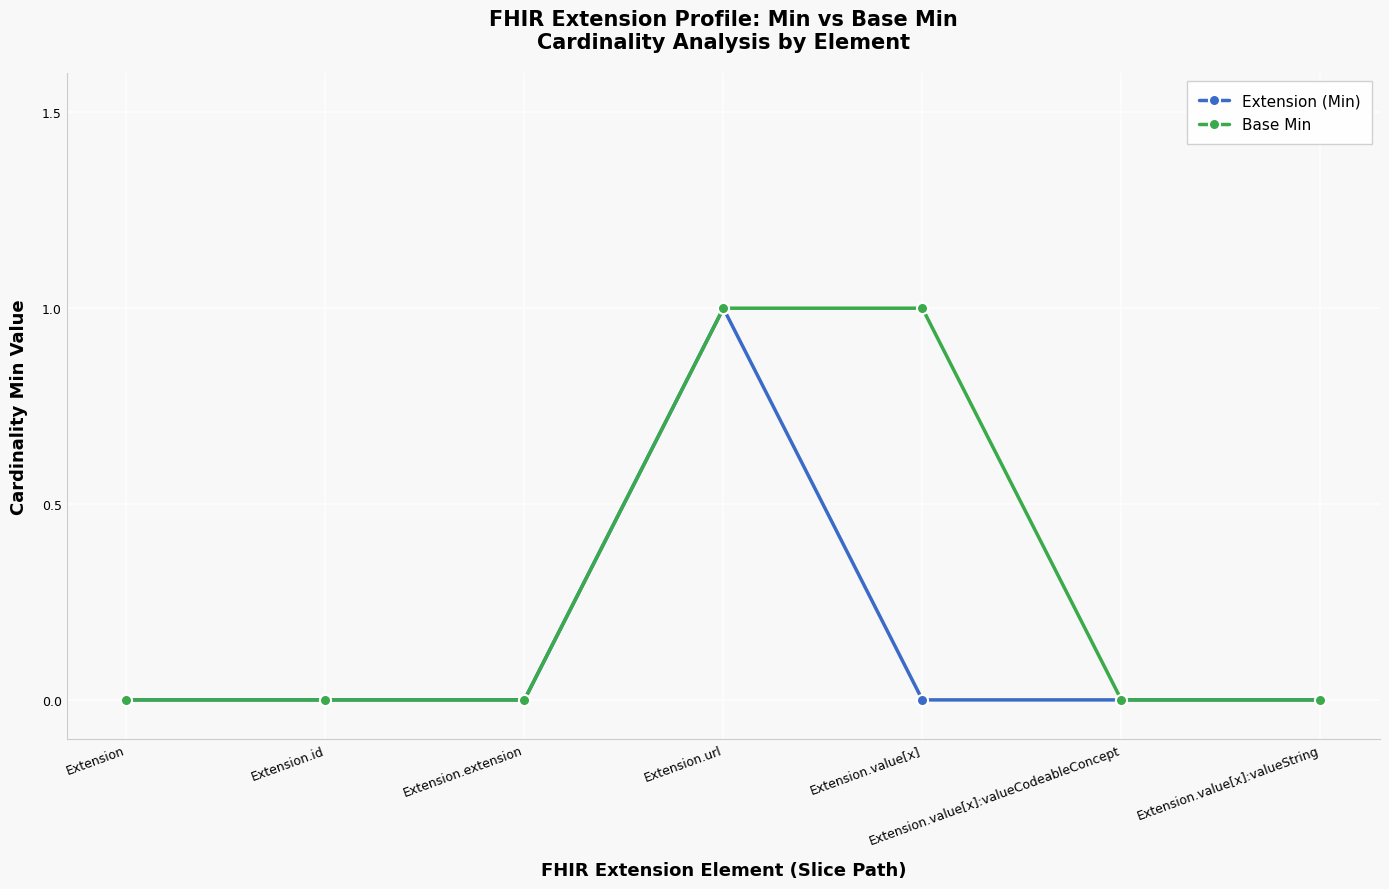

Rank the series by their average value, from highest to lowest.

Base Min, Extension (Min)